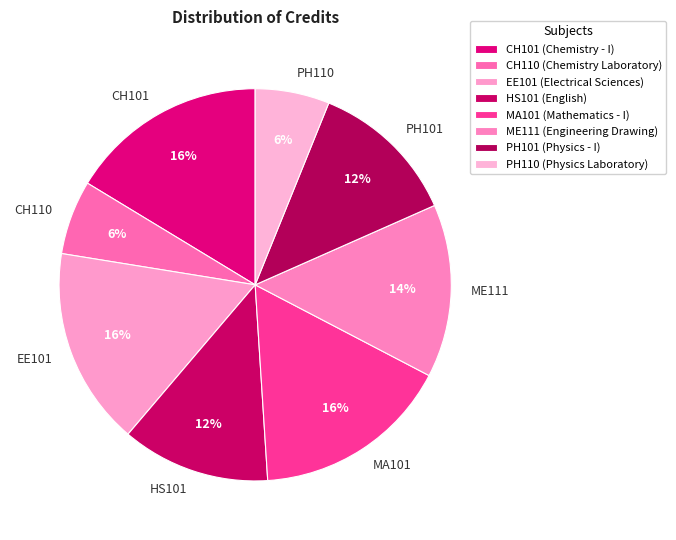

Between CH101 and PH110, which is larger?

CH101